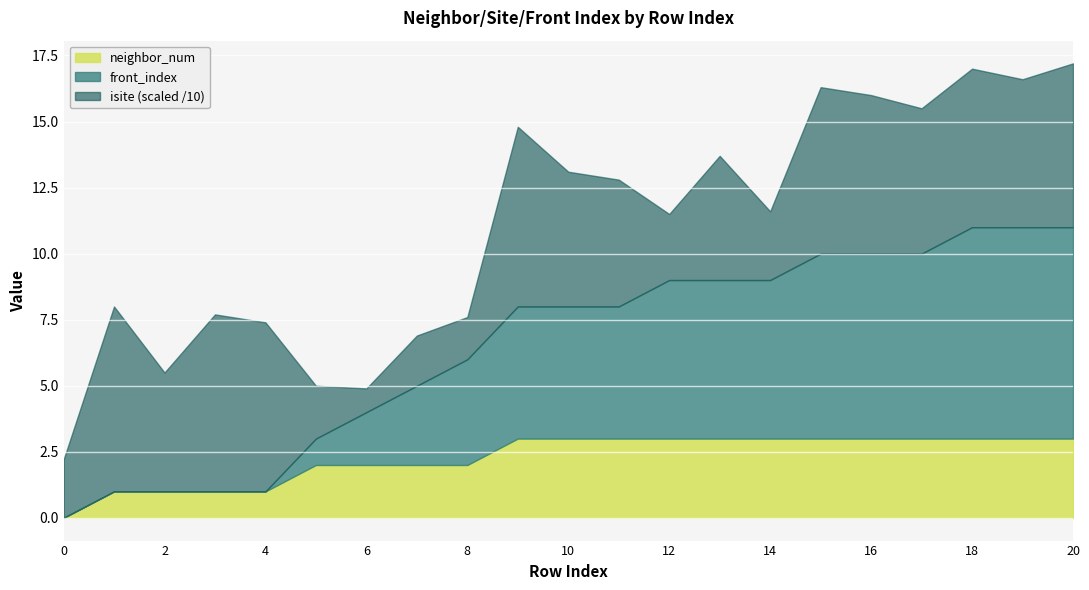

What are all the series names shown in the legend?

neighbor_num, front_index, isite (scaled /10)